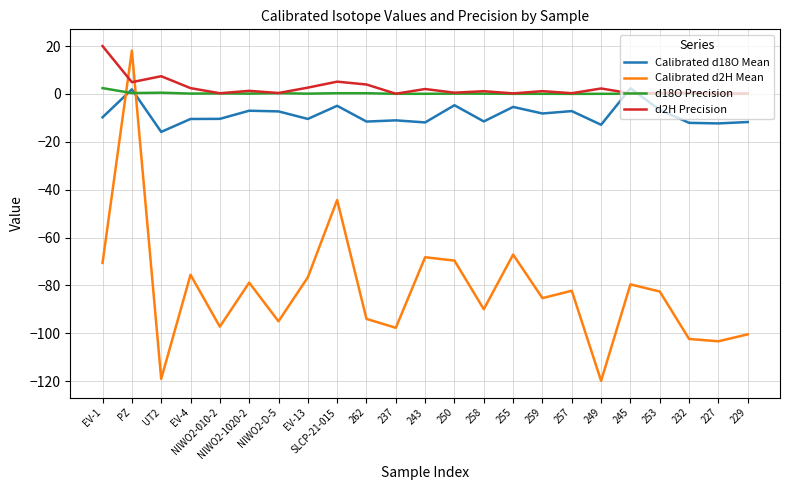

After their last crossing, which series has the higher values: Calibrated d2H Mean or d18O Precision?

d18O Precision